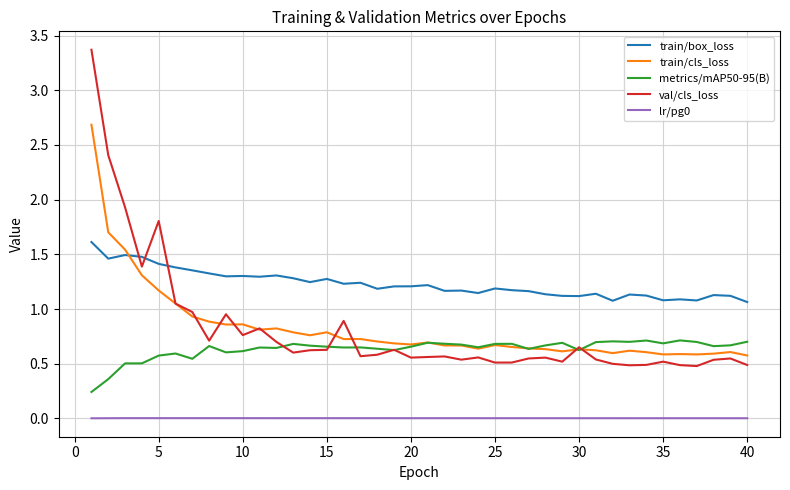

Which series has the largest total across all categories?

train/box_loss